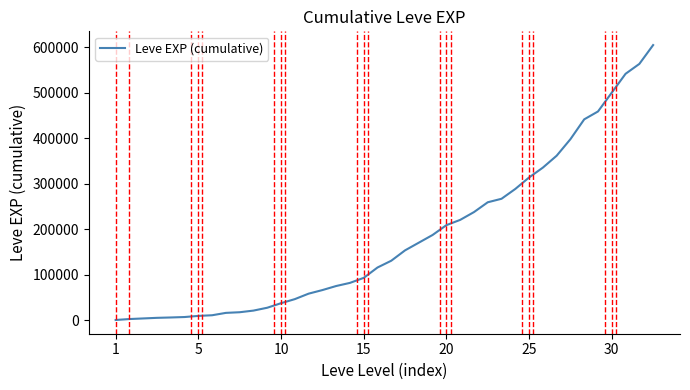

How many distinct data groups are displayed?

1